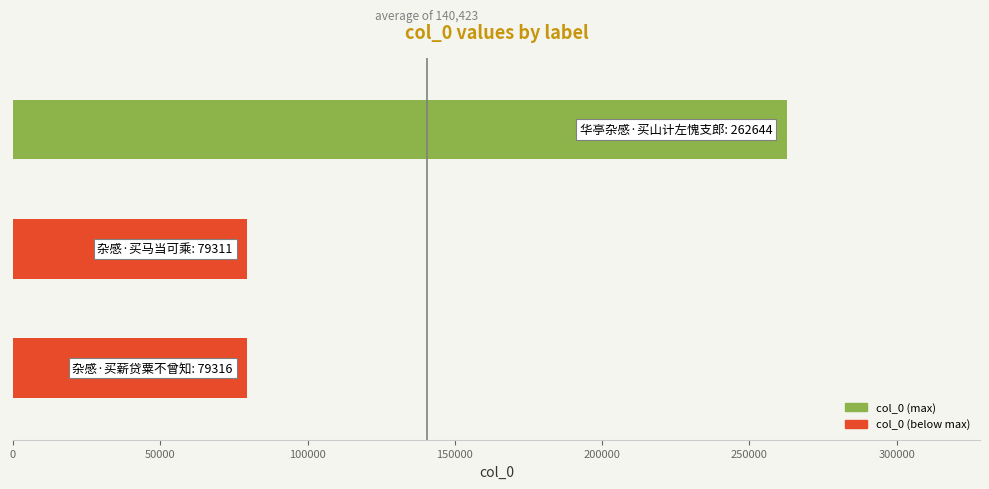

What is the greatest value displayed?

262644